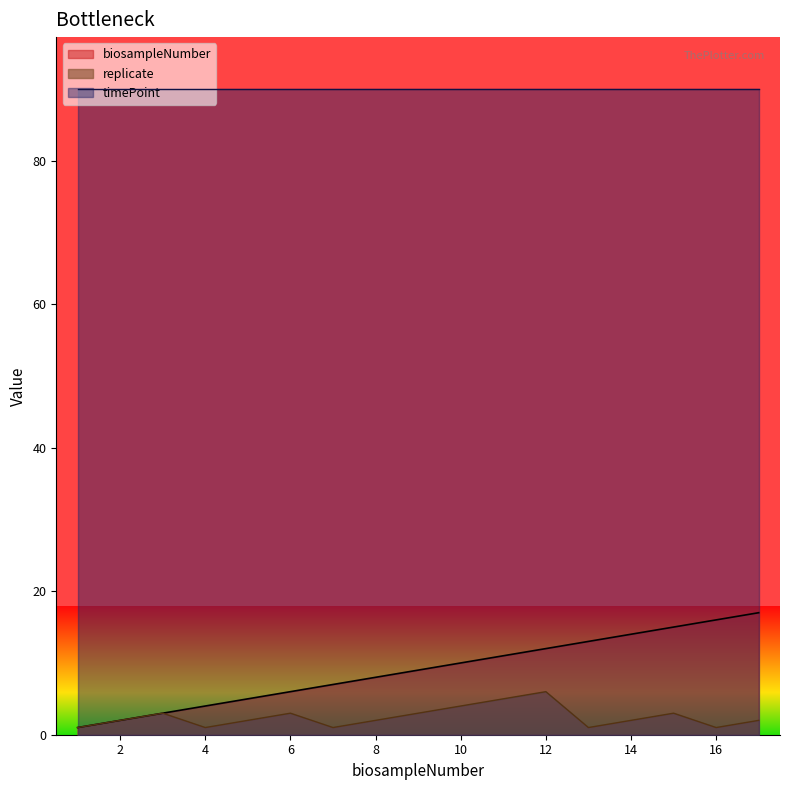

True or false: biosampleNumber and replicate cross at least once.

False